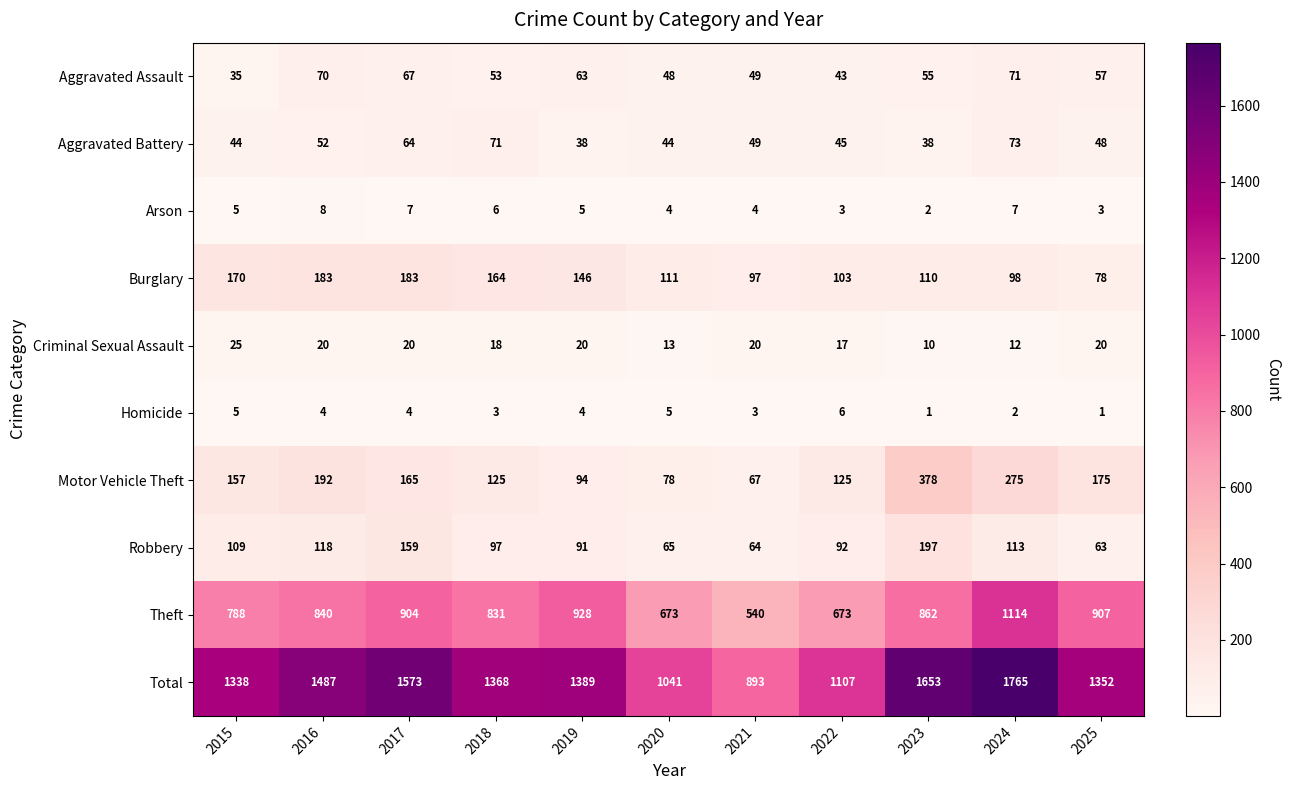

Which series has the largest total across all categories?

Total